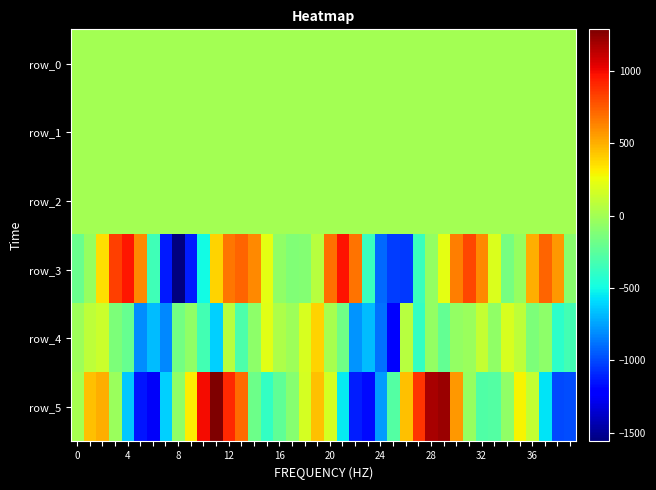

What is the difference between the maximum and second lowest values in the row_2 series?

1.4